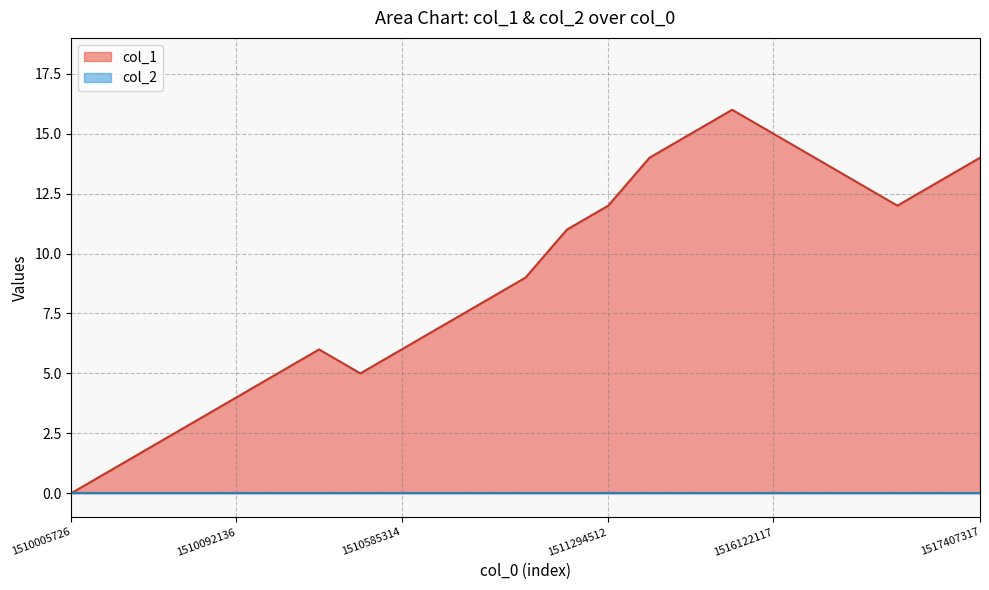

Which series has the largest range (max minus min)?

col_1